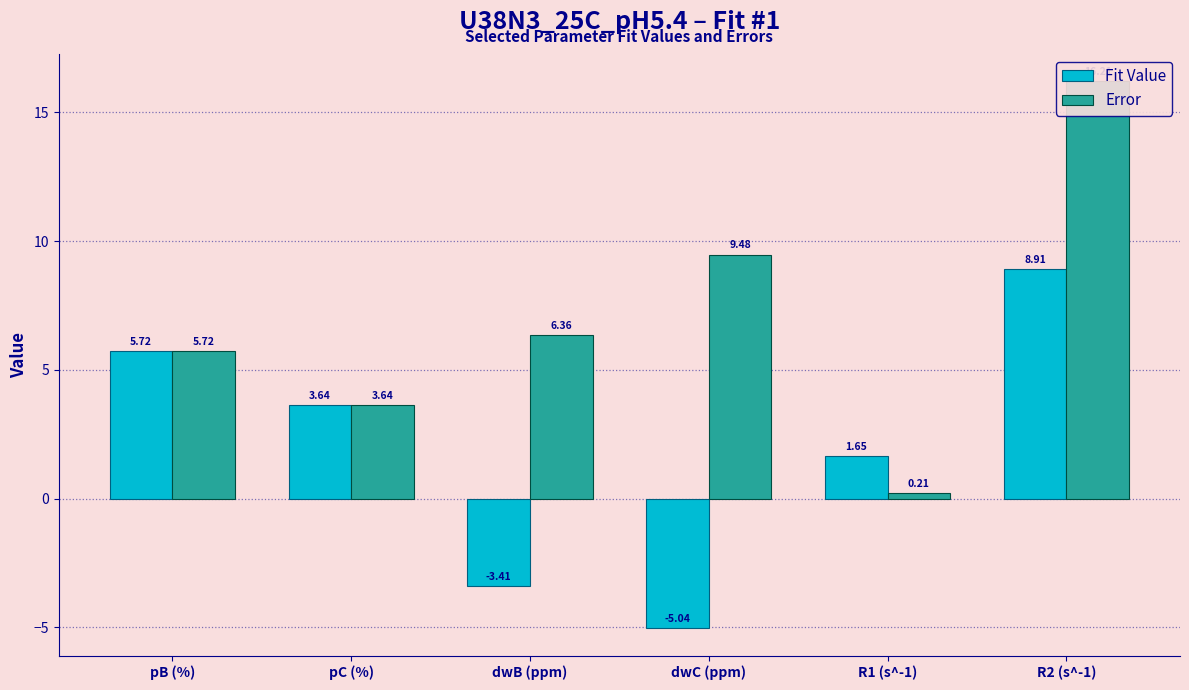

How many groups of bars are there?

6